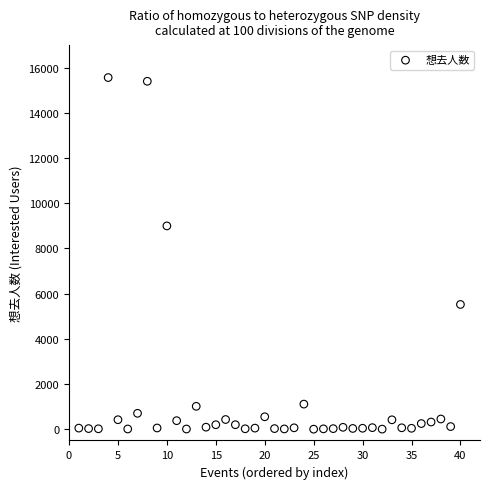

What is the range of Y values (max minus min)?

15564